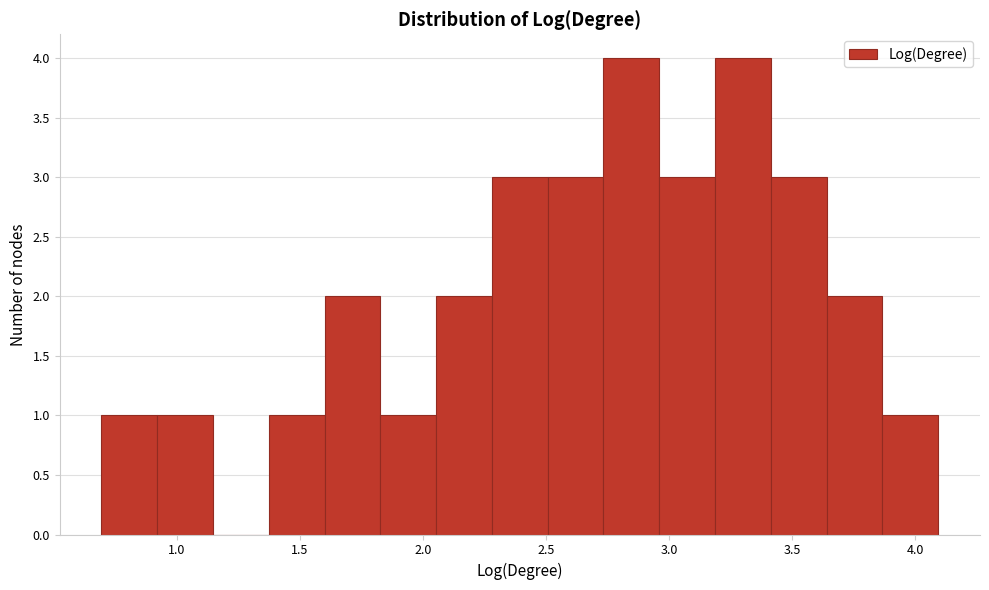

What is the height of the bar covering 3.40 to 3.65 on the x-axis? Neither the bar edges nor the heights are printed on the chart, so give them approximately, as read against the axes.

3